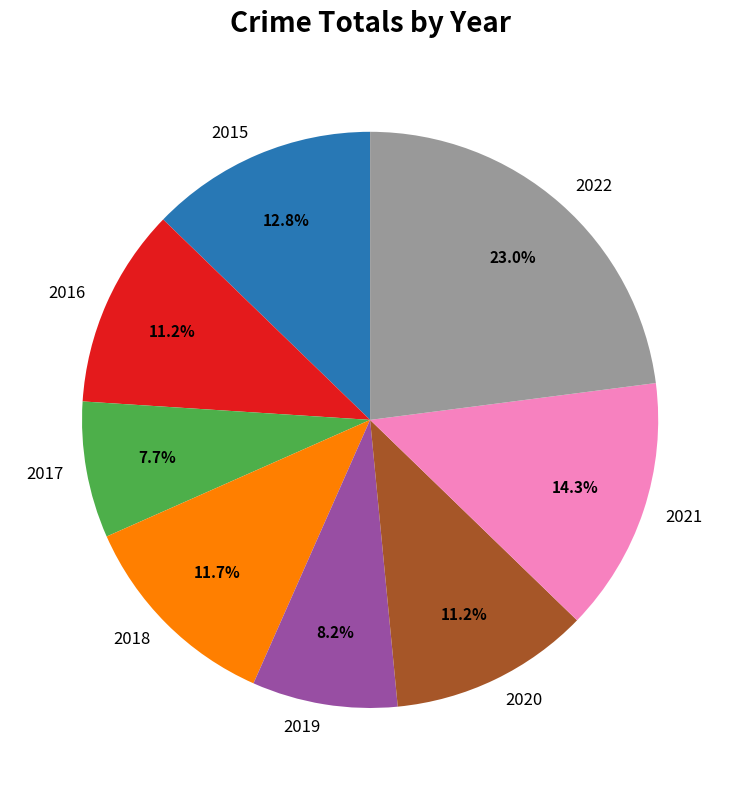

What percentage do 2015 and 2018 together represent?

24.5%